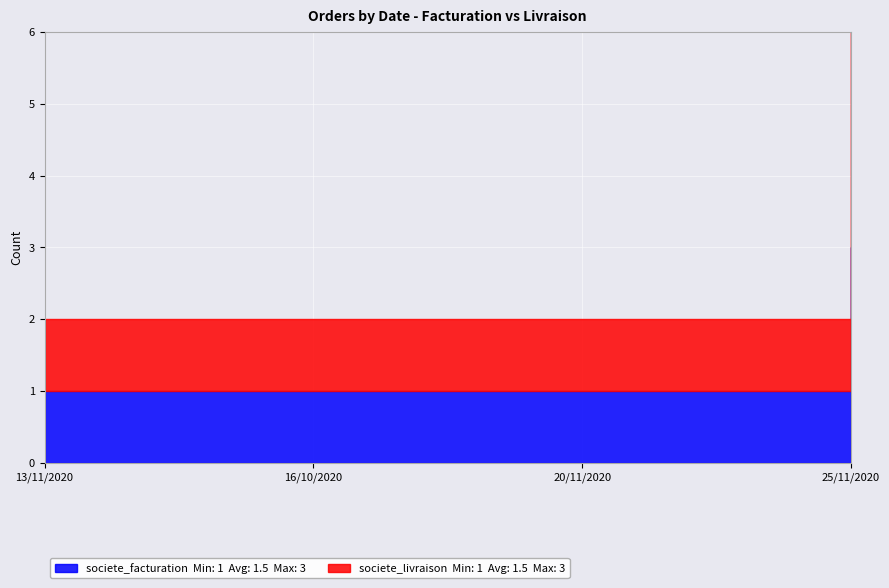

What value does the societe_livraison series have at 25/11/2020?

3